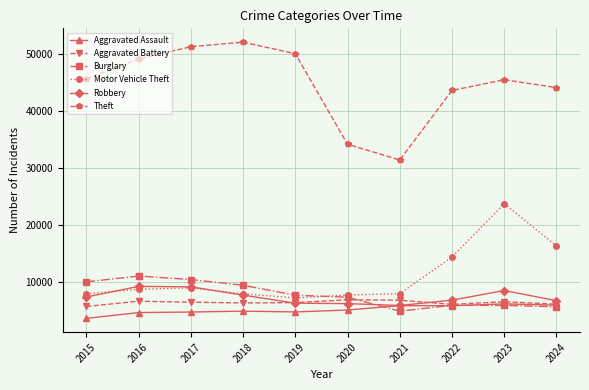

How many series are shown in this chart?

6